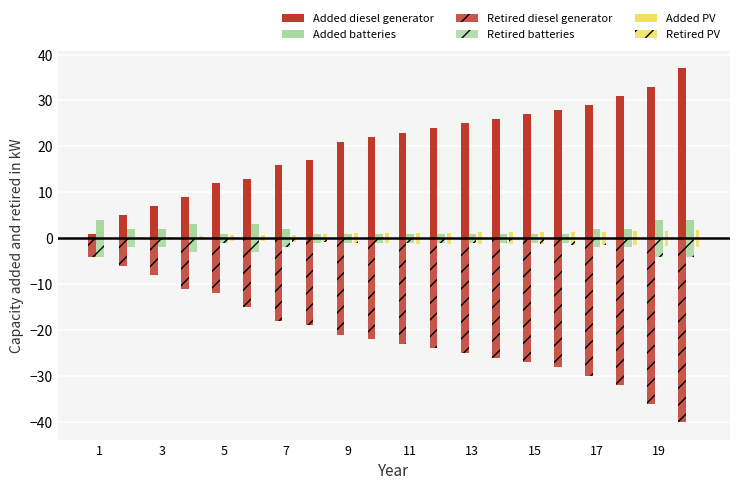

What is the maximum value for Added batteries?

4.0